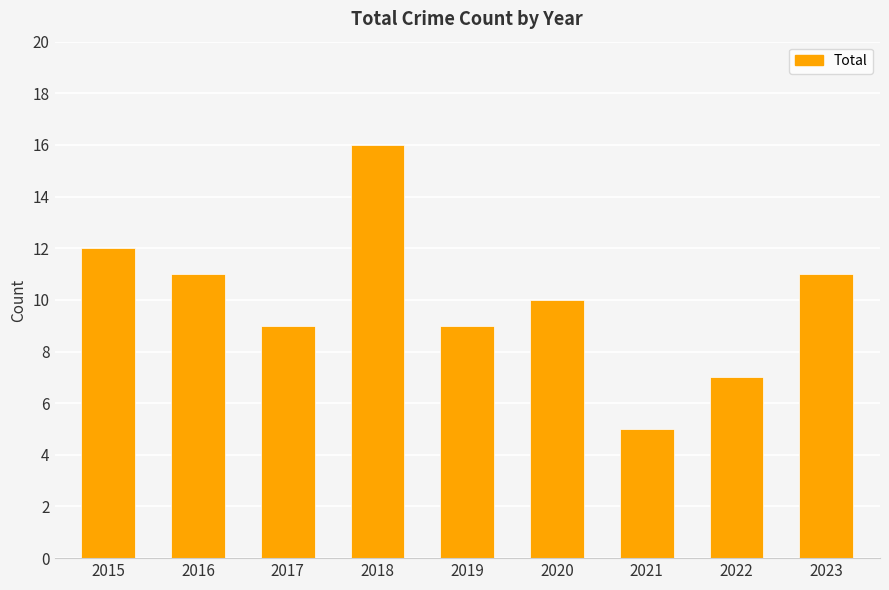

True or false: the data shows 9 at 2017.

True